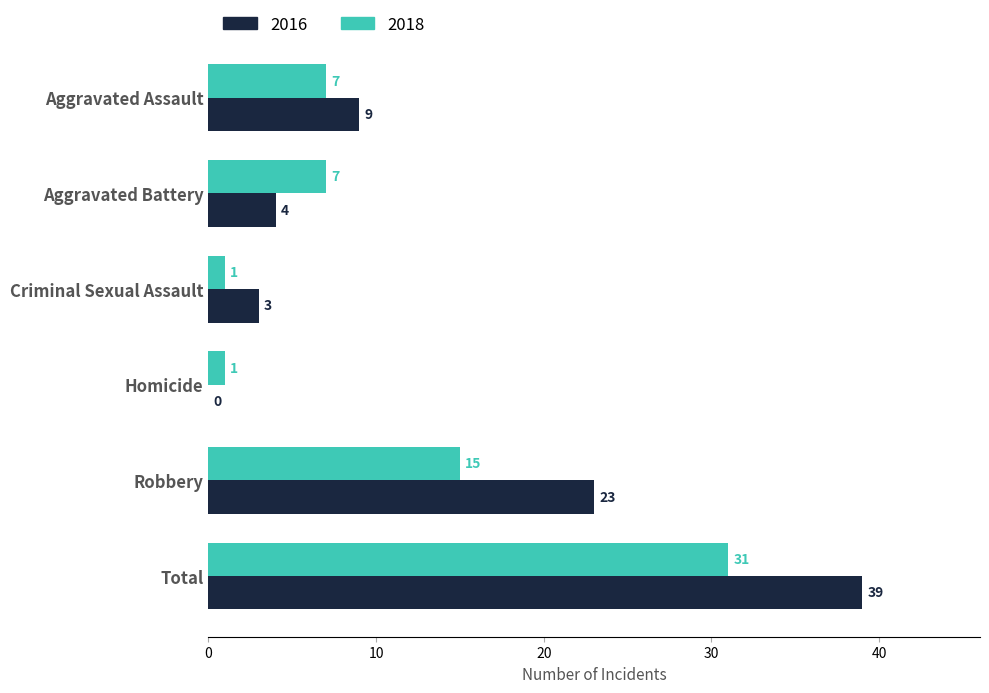

The value of 2016 at Homicide is 21. True or false?

False